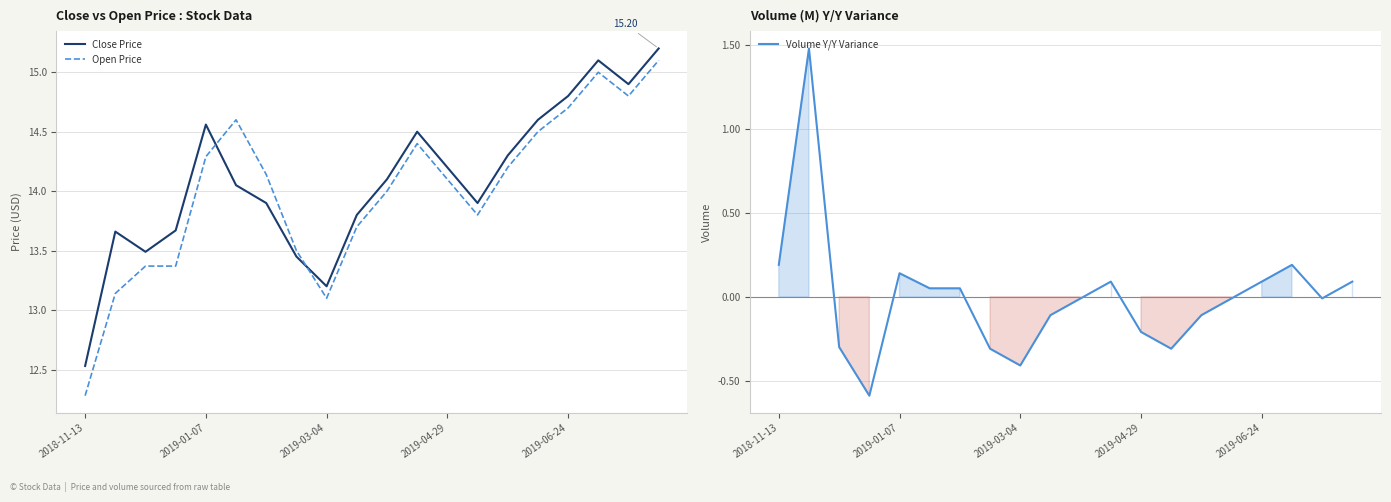

How many interior local valleys does the Volume Y/Y Variance series have?

4